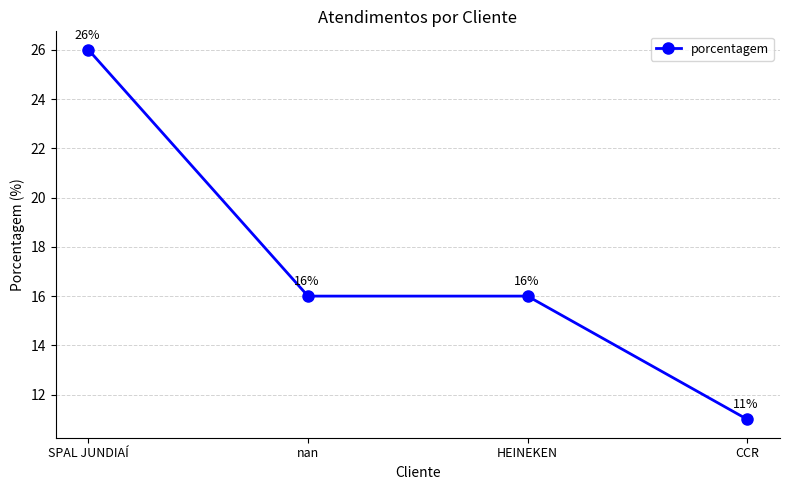

The chart shows a value of 26 at SPAL JUNDIAÍ. True or false?

True